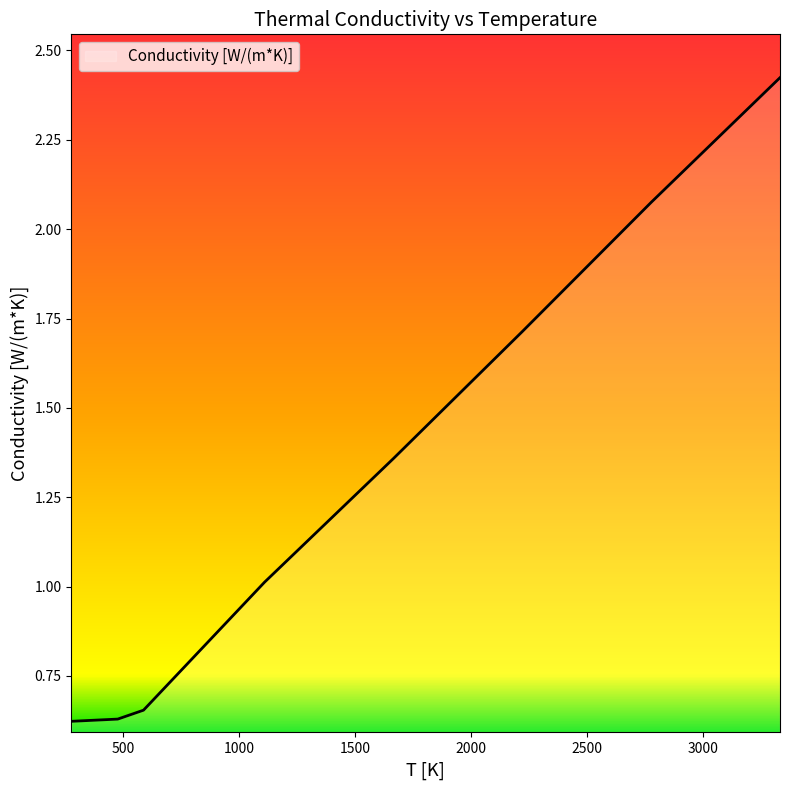

What is the sum of all values?

10.5